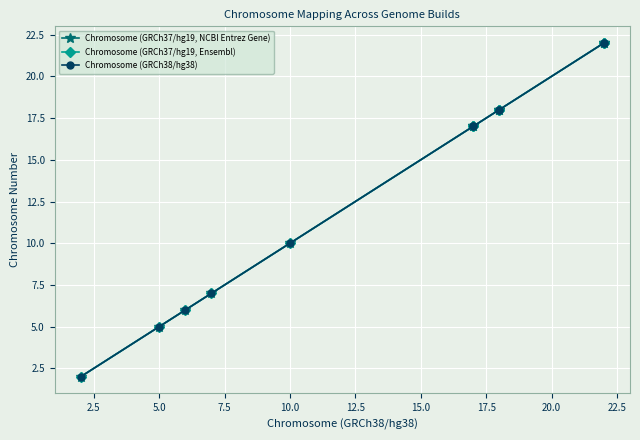

True or false: Chromosome (GRCh38/hg38) and Chromosome (GRCh37/hg19, NCBI Entrez Gene) cross at least once.

False